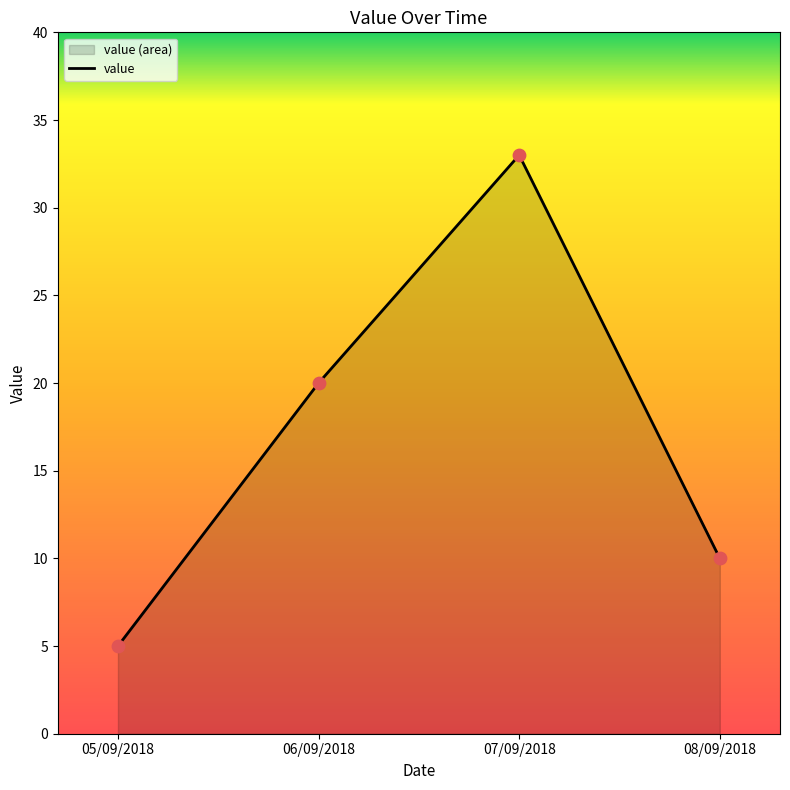

Between 07/09/2018 and 08/09/2018, which is larger?

07/09/2018